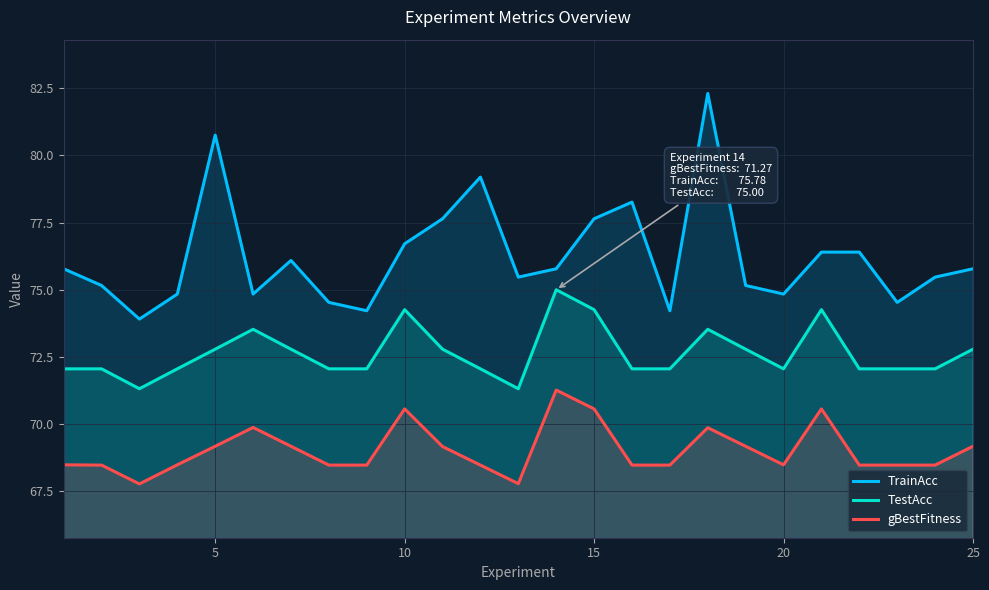

What is the difference between the TestAcc values at 10 and 25?

1.5